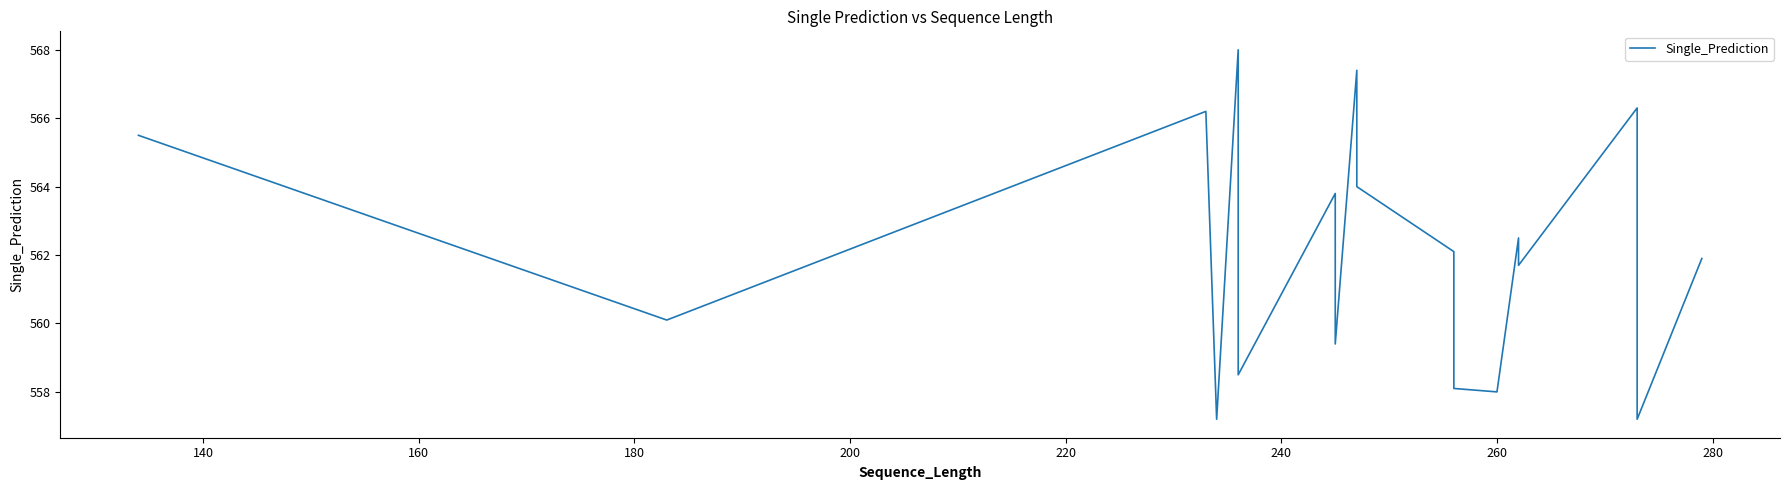

How many points are lower than both their immediate neighbors (excluding endpoints)?

2